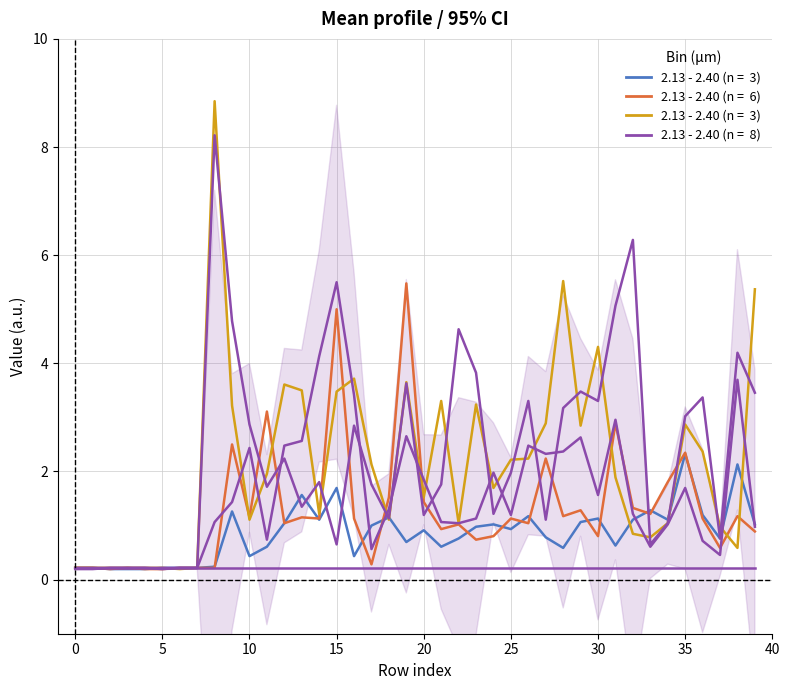

What is the average value of the col_24 series?

0.2